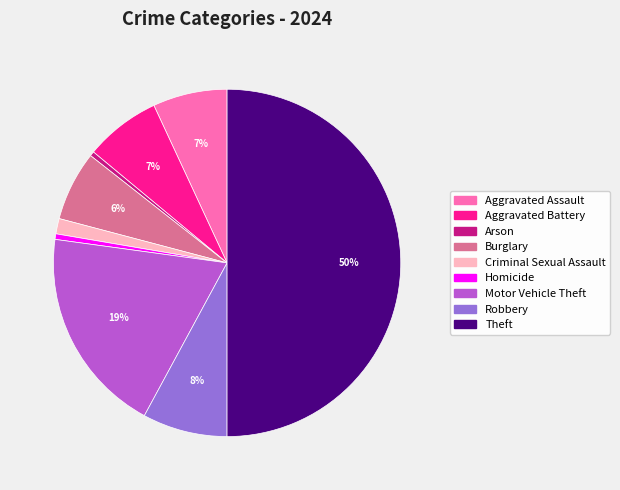

Count the number of slices in the pie.

9